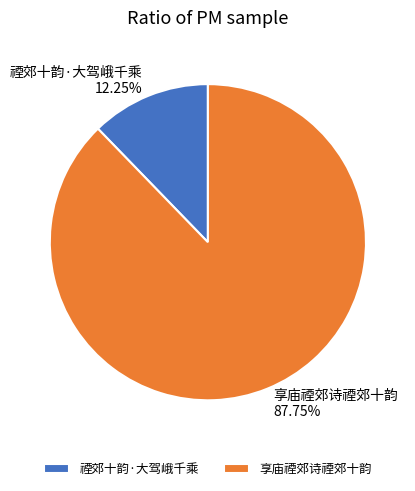

To the nearest percent, what portion does 禋郊十韵·大驾峨千乘 represent?

12%